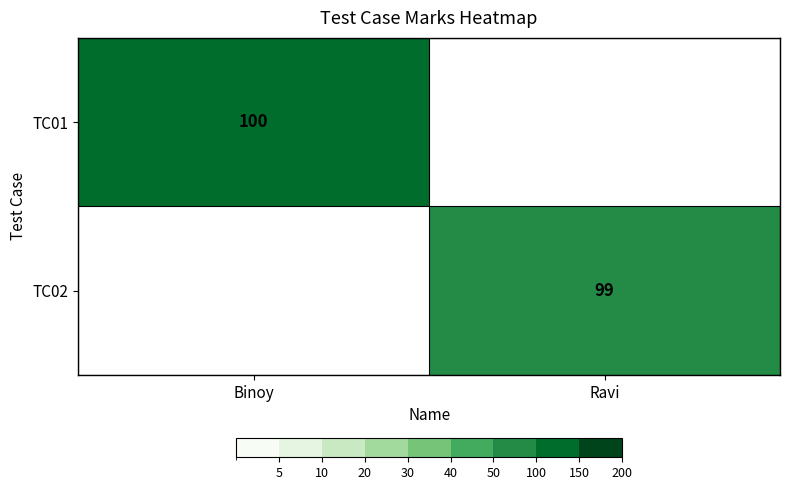

The value of TC01 at Binoy is 100. True or false?

True